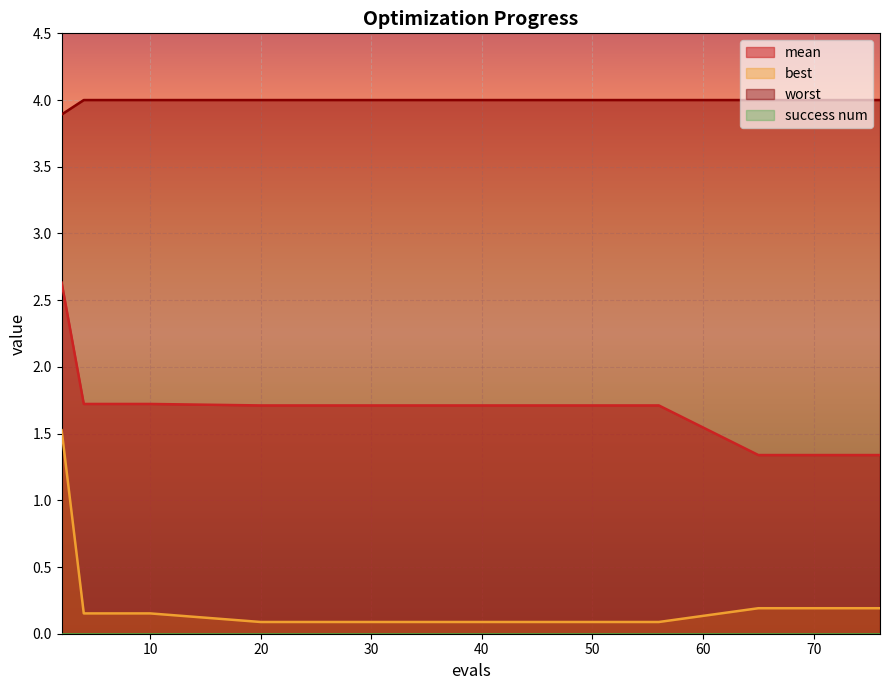

Reading left to right, list all the values displayed in this chart.

mean: 2.6	1.7	1.7	1.7	1.7	1.7	1.7	1.7	1.7	1.7	1.7	1.7	1.7	1.3	1.3	1.3	1.3	1.3
best: 1.5	0.2	0.2	0.2	0.2	0.1	0.1	0.1	0.1	0.1	0.1	0.1	0.1	0.2	0.2	0.2	0.2	0.2
worst: 3.9	4.0	4.0	4.0	4.0	4.0	4.0	4.0	4.0	4.0	4.0	4.0	4.0	4.0	4.0	4.0	4.0	4.0